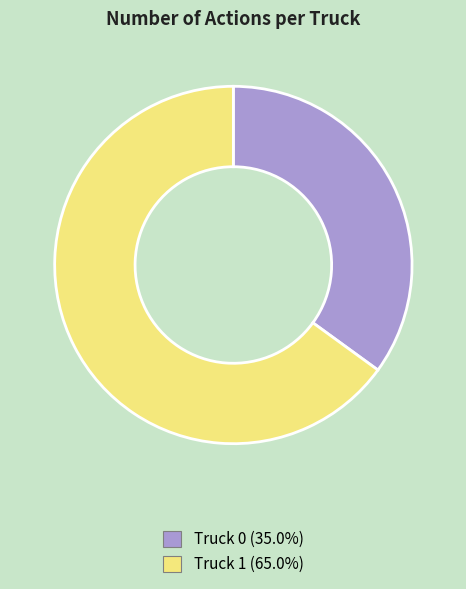

Is it true that Truck 0 is 35% of the pie?

True